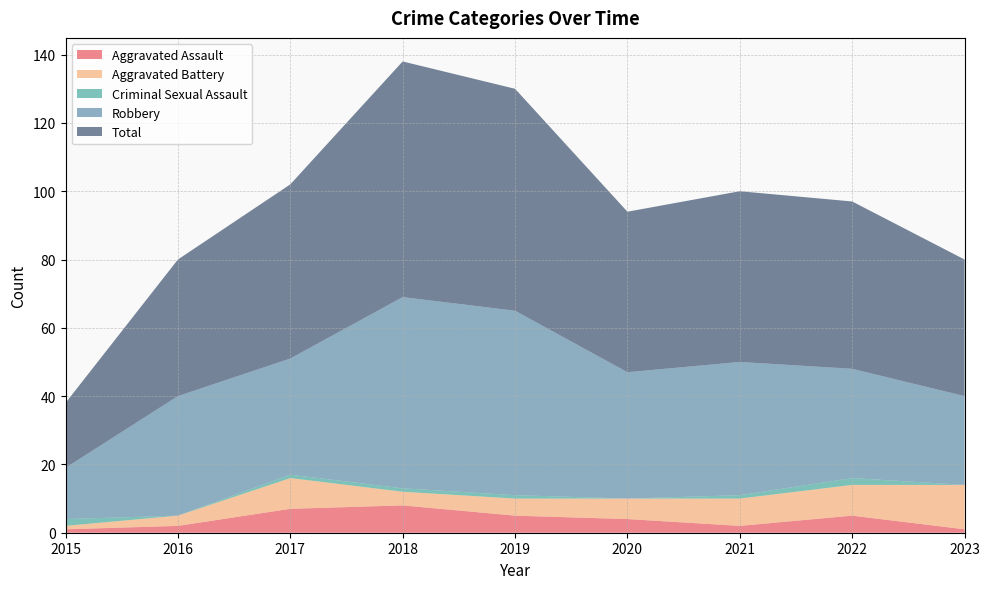

Reading right to left, list all the values displayed in this chart.

Aggravated Assault: 1	5	2	4	5	8	7	2	1
Aggravated Battery: 13	9	8	6	5	4	9	3	1
Criminal Sexual Assault: 0	2	1	0	1	1	1	0	2
Robbery: 26	32	39	37	54	56	34	35	15
Total: 40	49	50	47	65	69	51	40	19